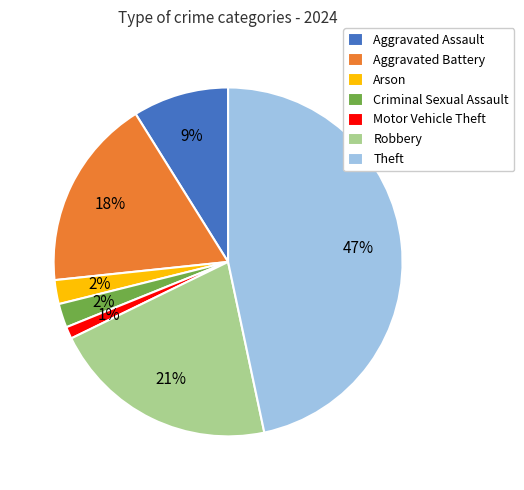

Which category has the biggest portion of the pie?

Theft